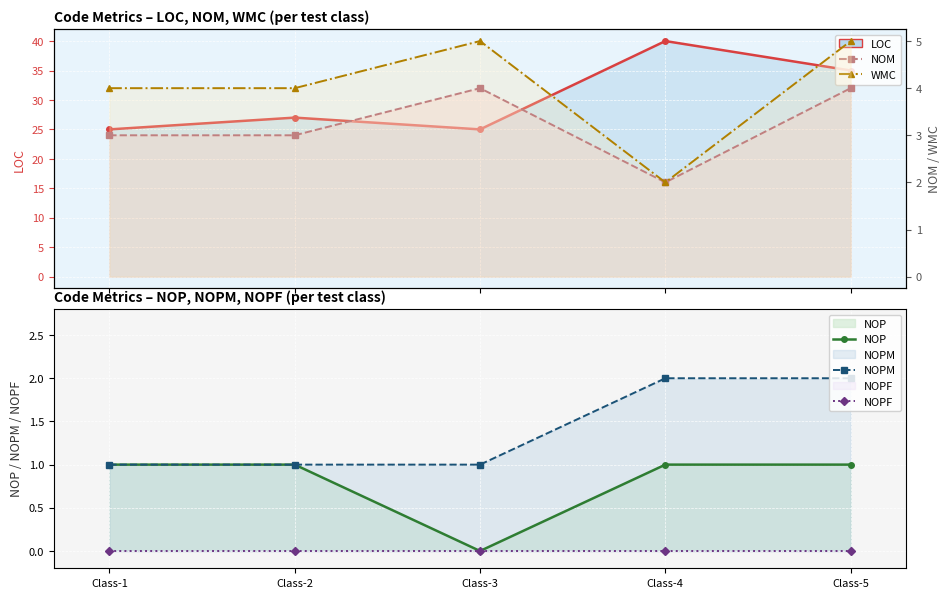

Which category has the highest value in the NOM series?

Class-3